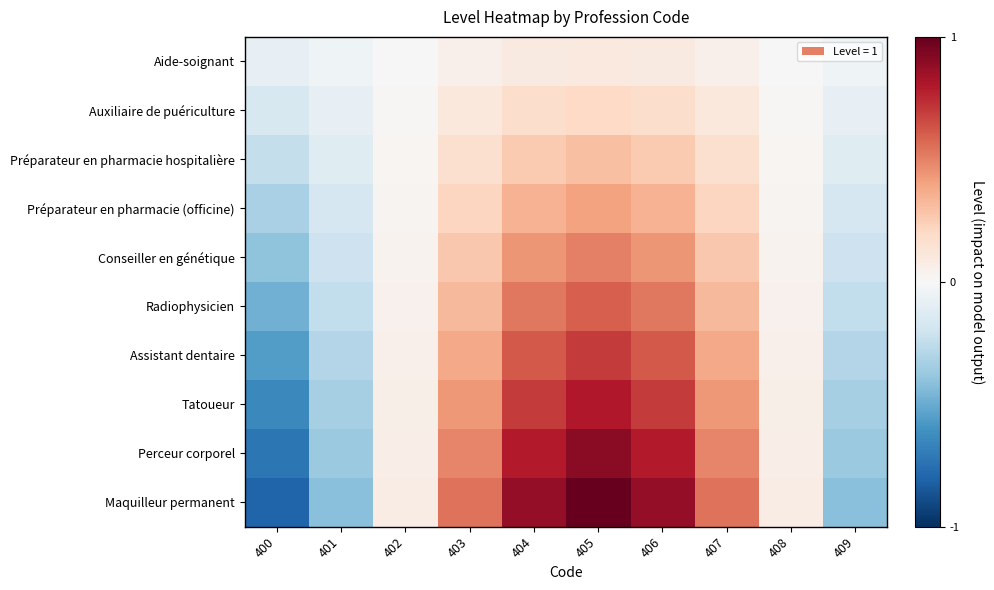

Which has a higher value, 404 or 408?

404